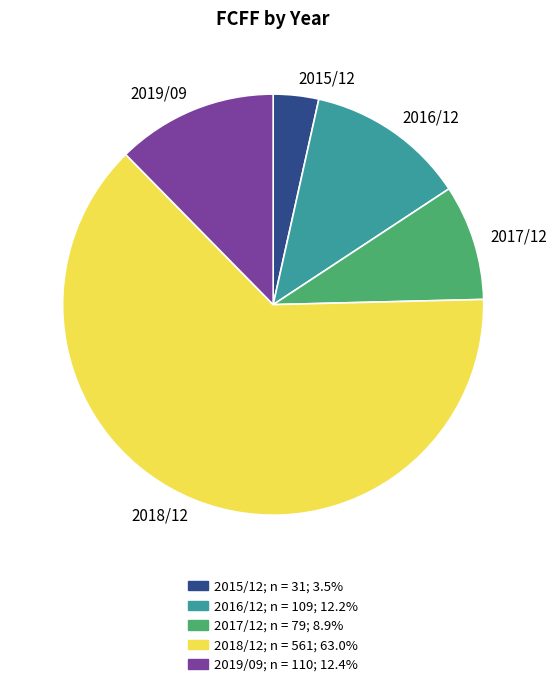

Which category has the smallest portion of the pie?

2015/12